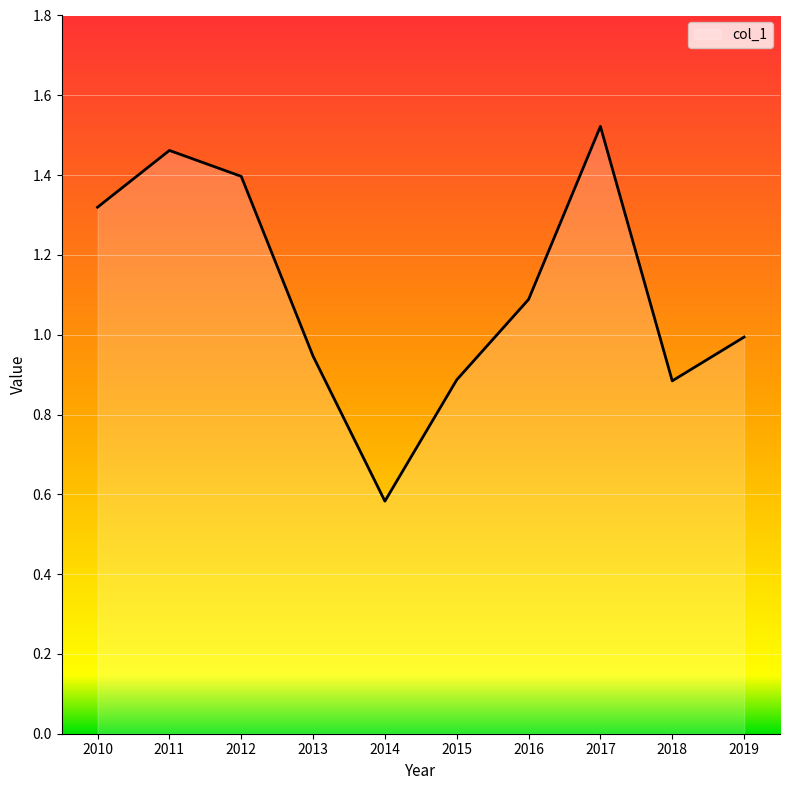

Between 2014 and 2016, which is larger?

2016